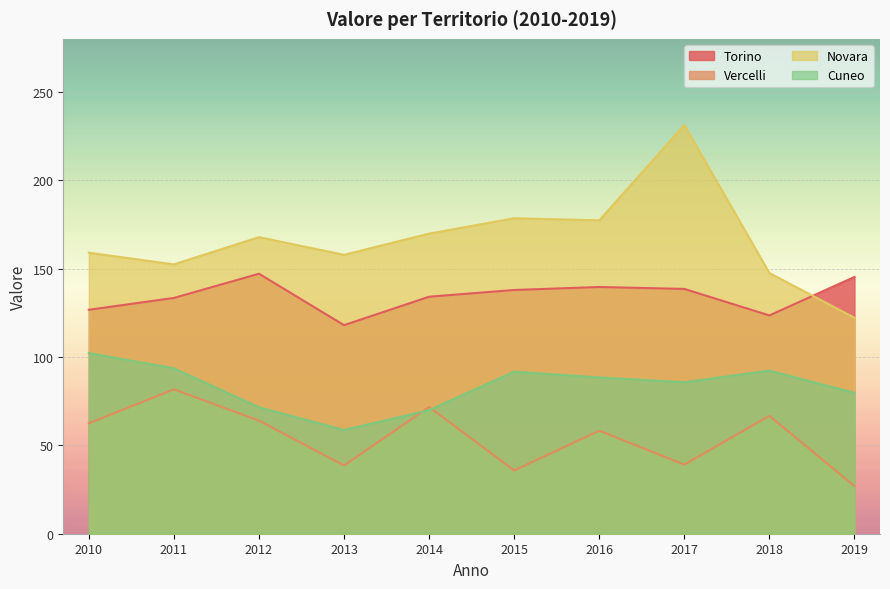

Which series has the largest range (max minus min)?

Novara